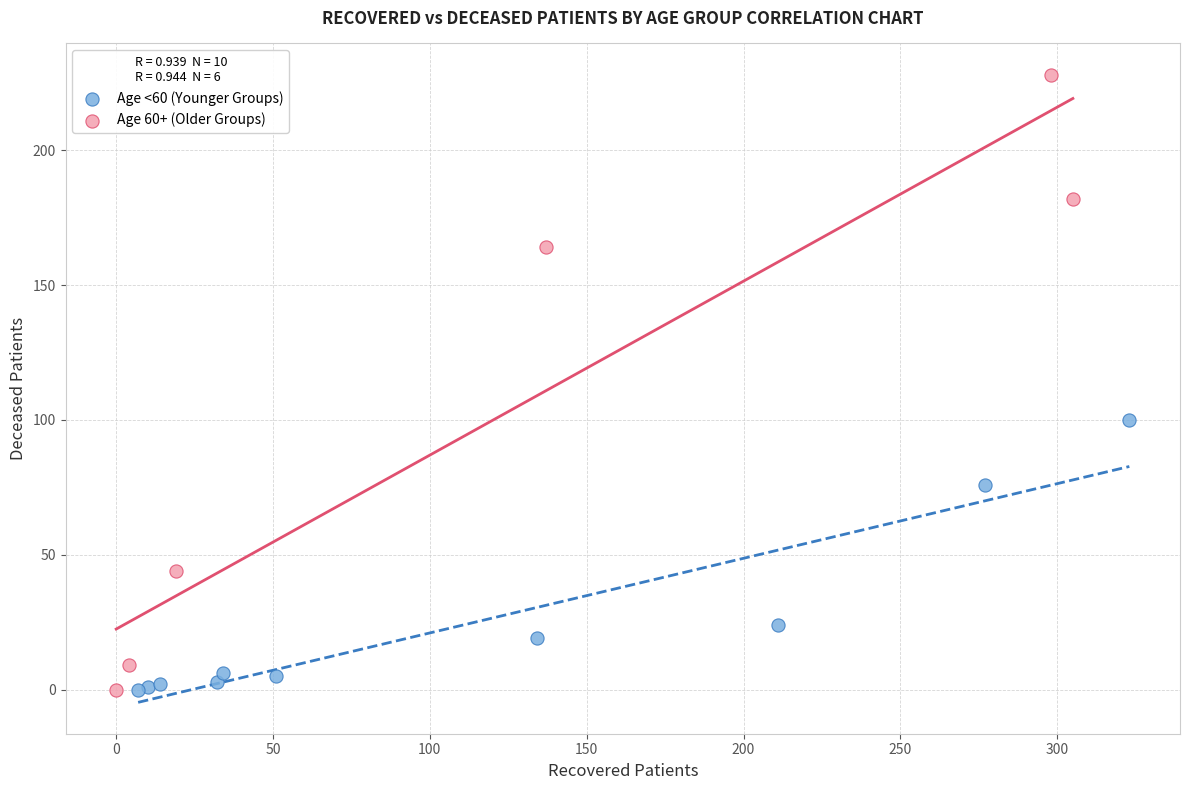

What are all the series names shown in the legend?

Age <60 (Younger Groups), Age 60+ (Older Groups)